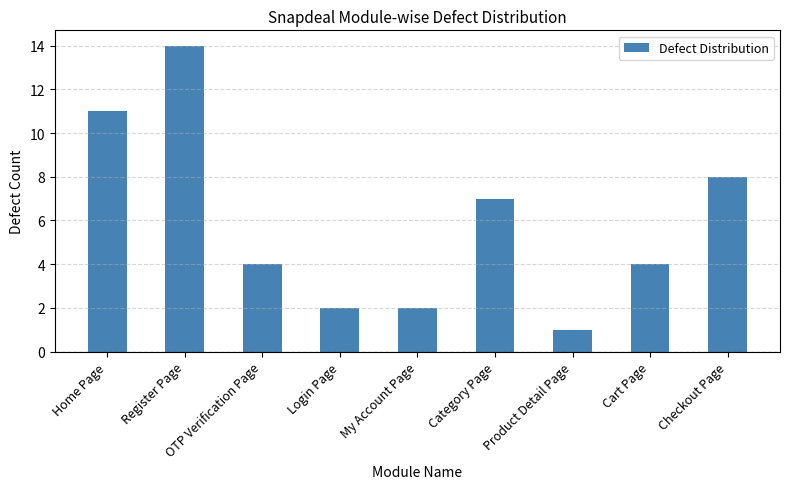

Which category has the lowest value across all series?

Product Detail Page